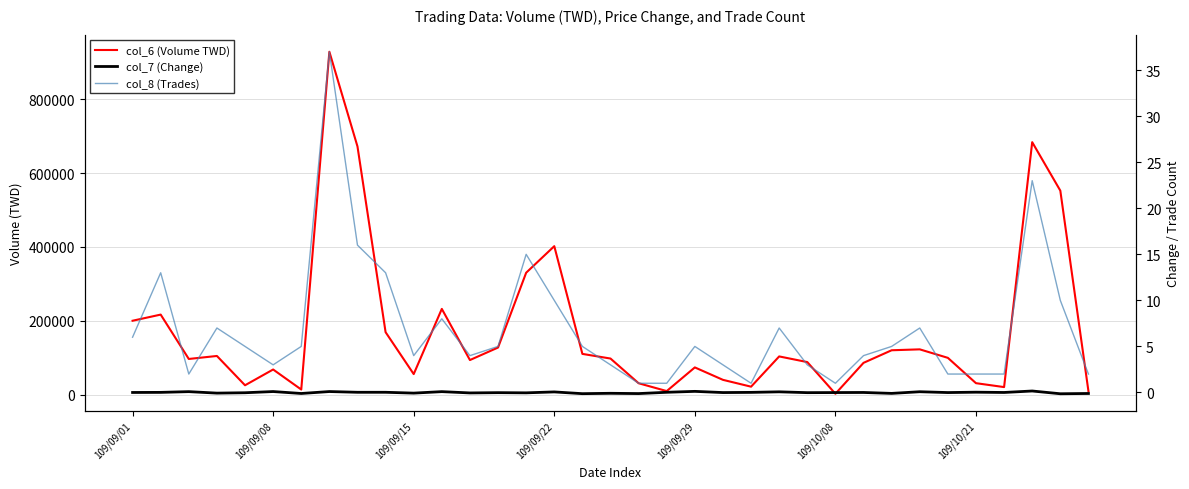

The col_8 (Trades) series shows 2.0 at 29. True or false?

True